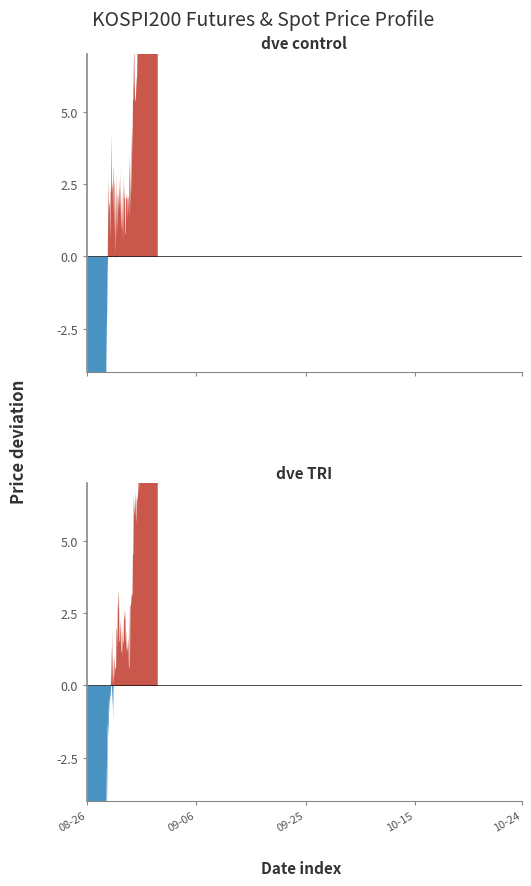

Does the chart display data point markers on the line(s)?

No